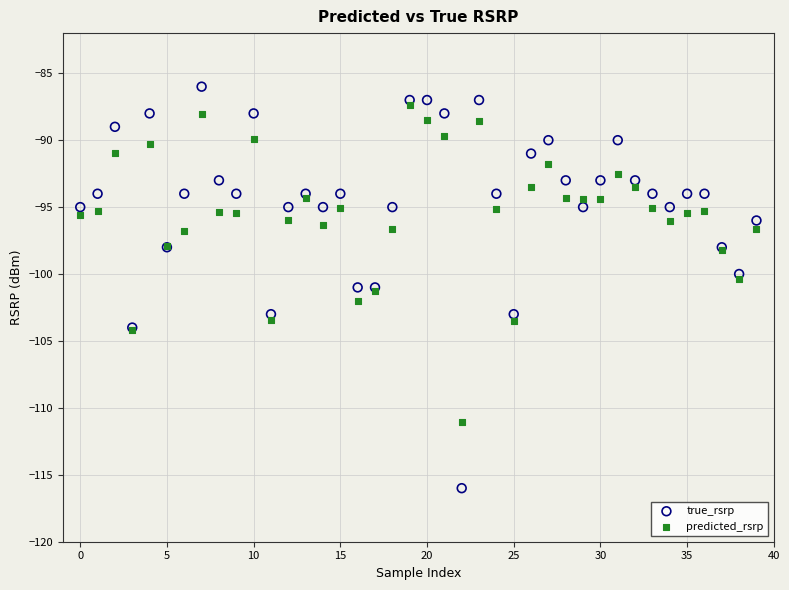

Which series reaches the minimum Y coordinate?

true_rsrp